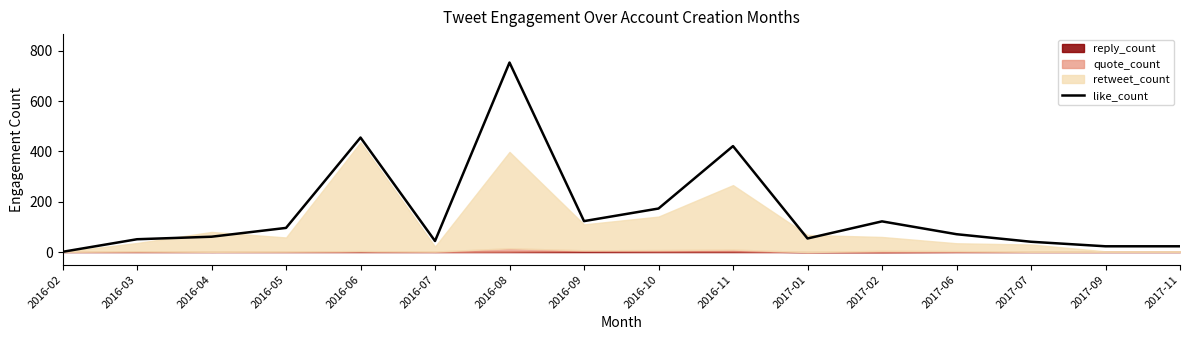

Is it true that the value at 2016-05 is 96?

True